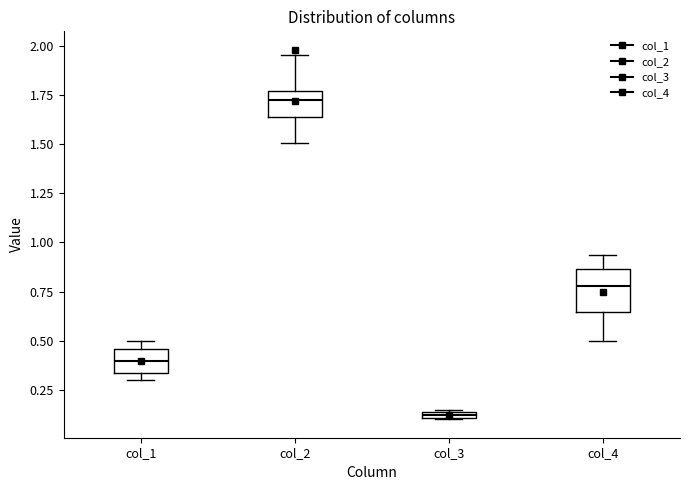

Where is the lower edge of the box for col_3 on the y-axis? The values are not printed on the chart, so give them approximately, as read against the axis.

0.10